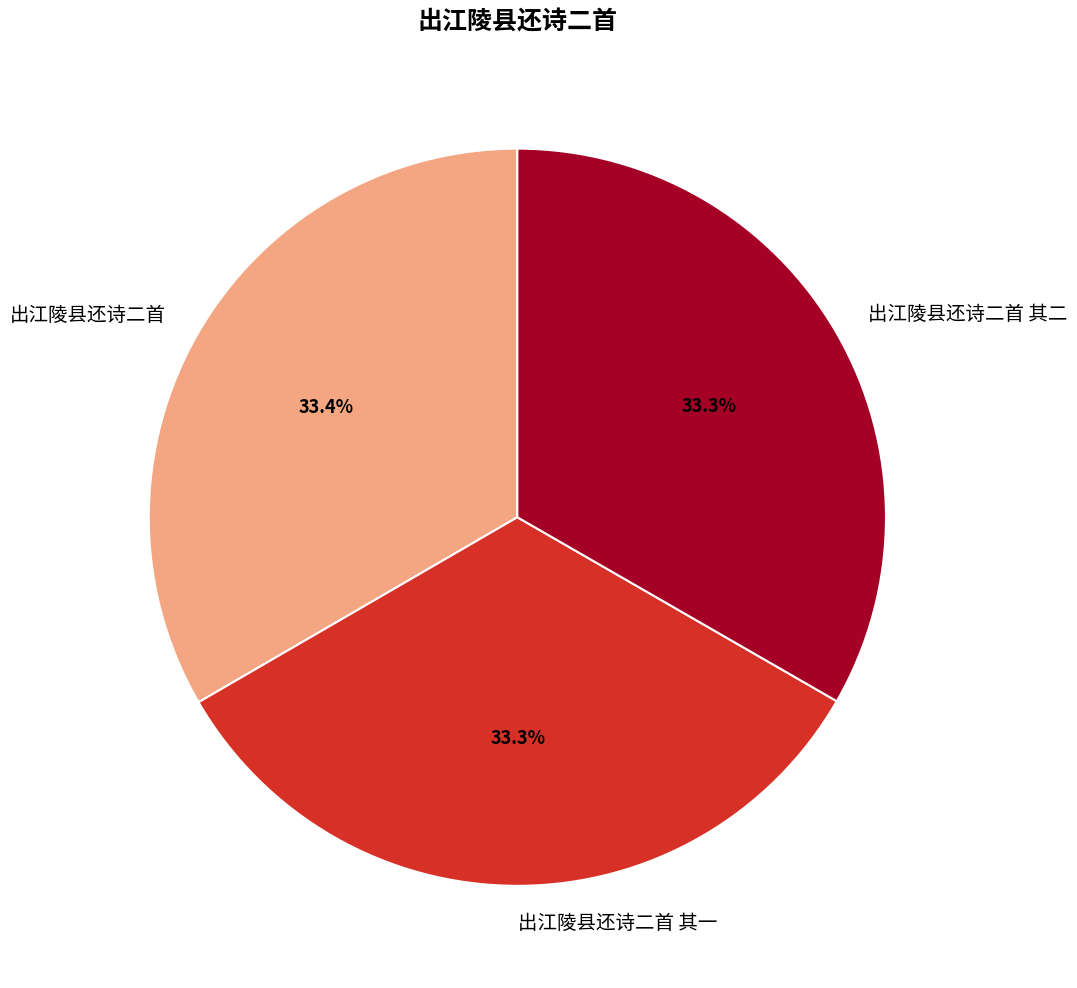

Approximately how many times larger is the value at 出江陵县还诗二首 compared to 出江陵县还诗二首 其二?

1.0